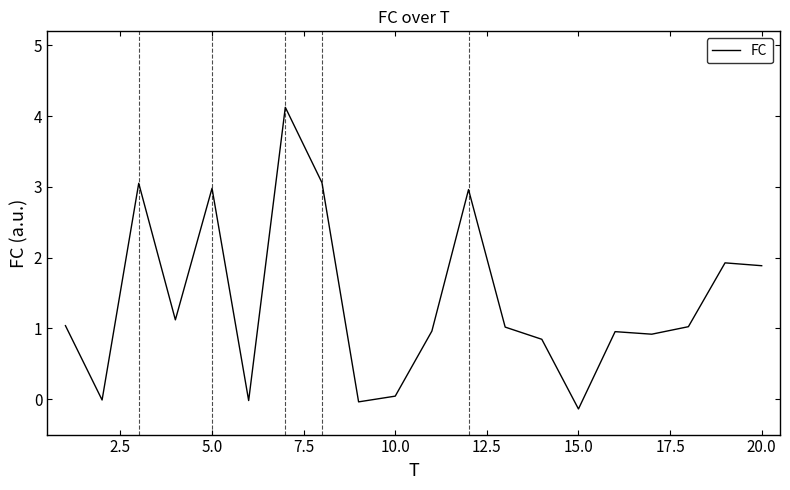

What is the maximum value shown in the chart?

4.1